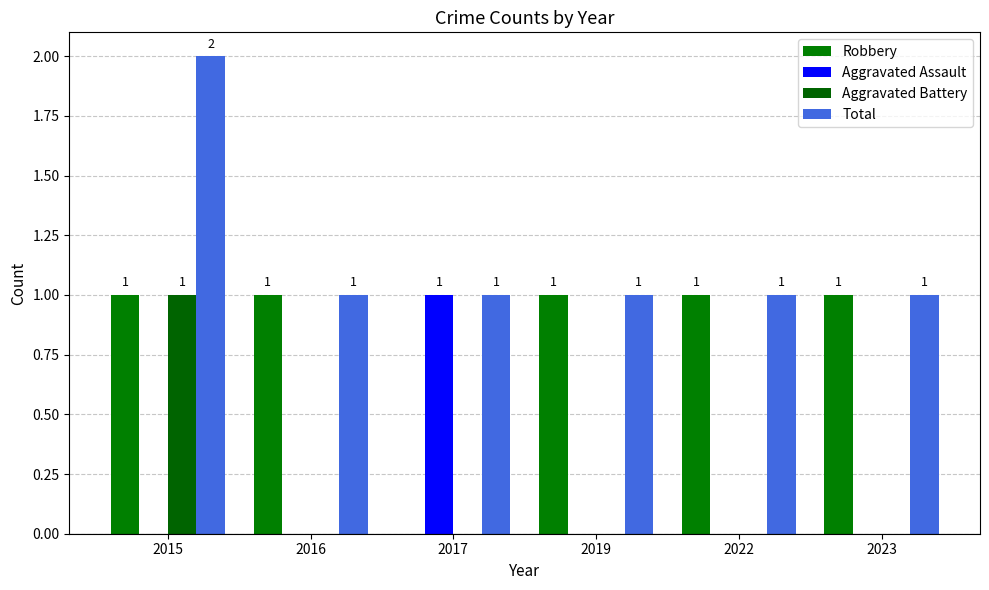

What is the highest value of the Robbery series?

1